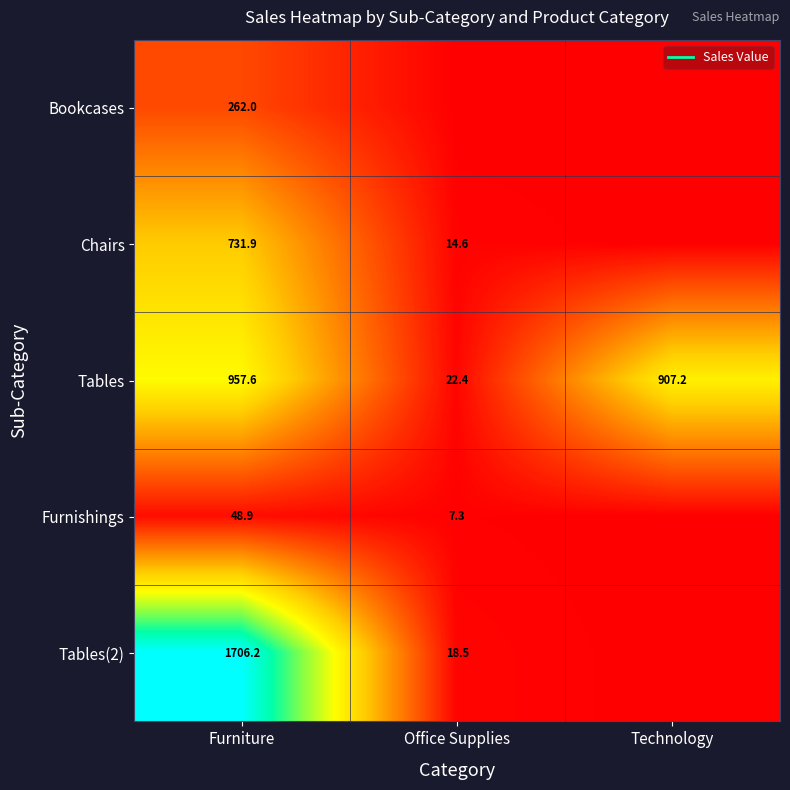

Between Furniture and Office Supplies, which series saw the biggest shift?

Tables(2)